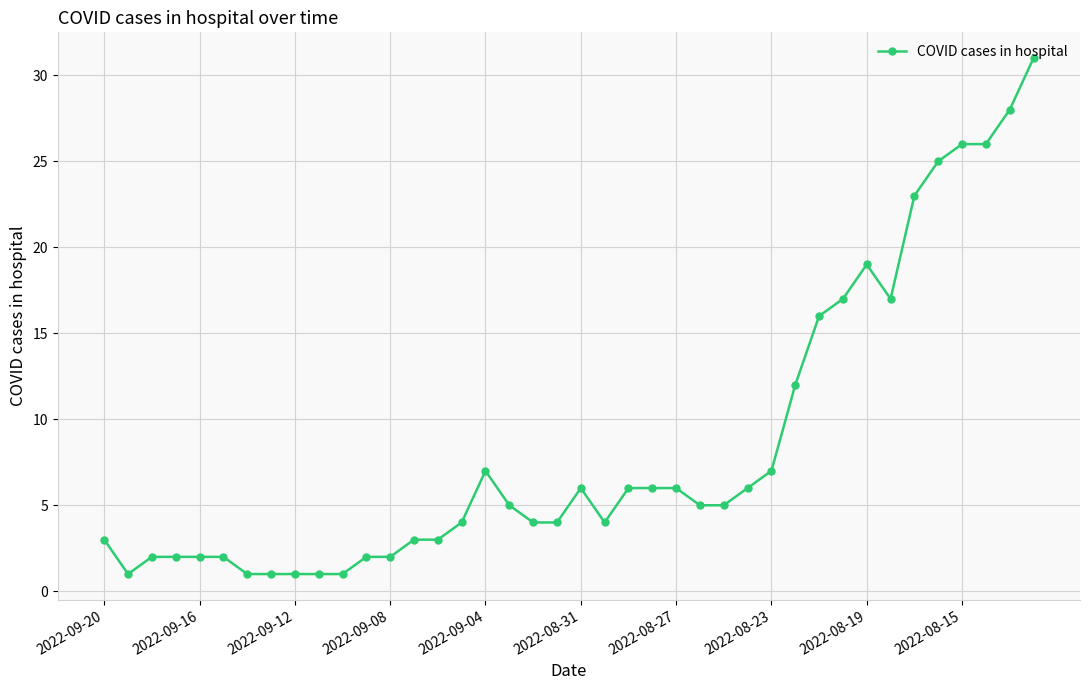

What is the difference between the second highest and minimum values?

27